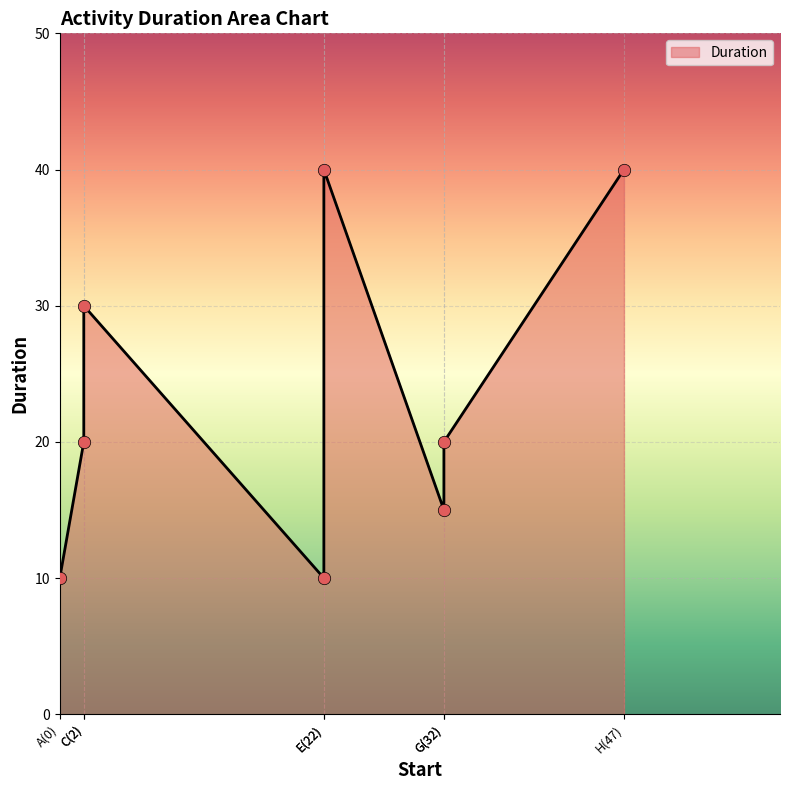

Approximately how many times larger is the value at C(2) compared to E(22)?

0.8